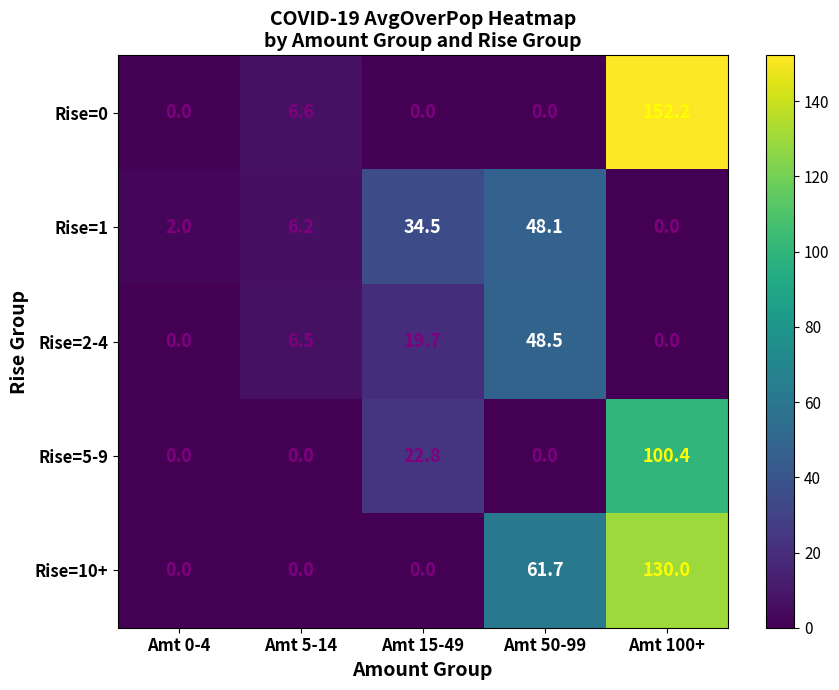

How many distinct data groups are displayed?

5